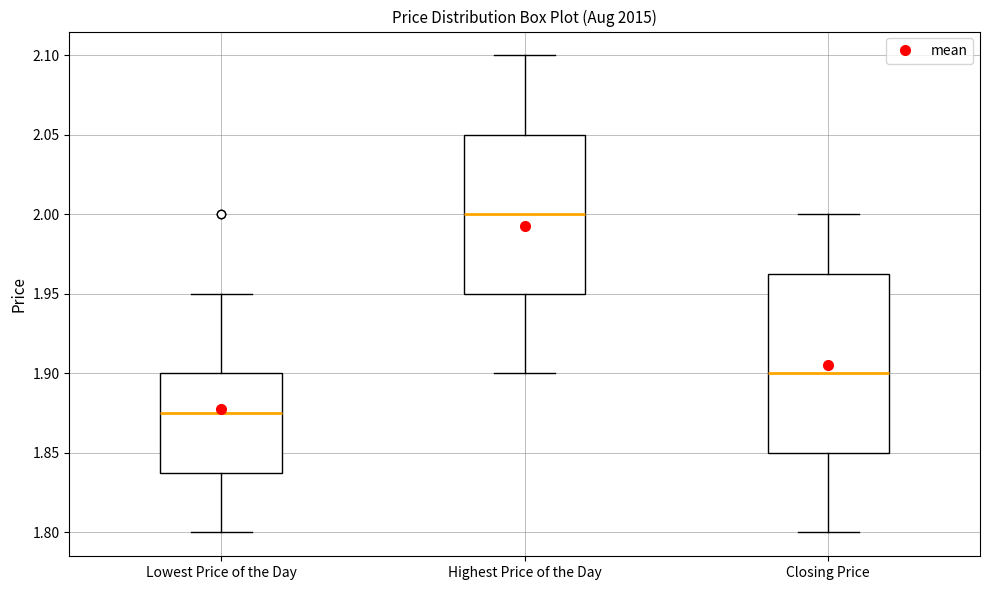

Reading left to right, read every box against the y-axis: the position of its median line, the range the box covers, and the ends of its whiskers. The values are not printed on the chart, so give them approximately, as read against the axis.

Lowest Price of the Day: median 1.875, box 1.840 to 1.900, whiskers 1.800 to 1.950
Highest Price of the Day: median 2.000, box 1.950 to 2.050, whiskers 1.900 to 2.100
Closing Price: median 1.900, box 1.850 to 1.965, whiskers 1.800 to 2.000